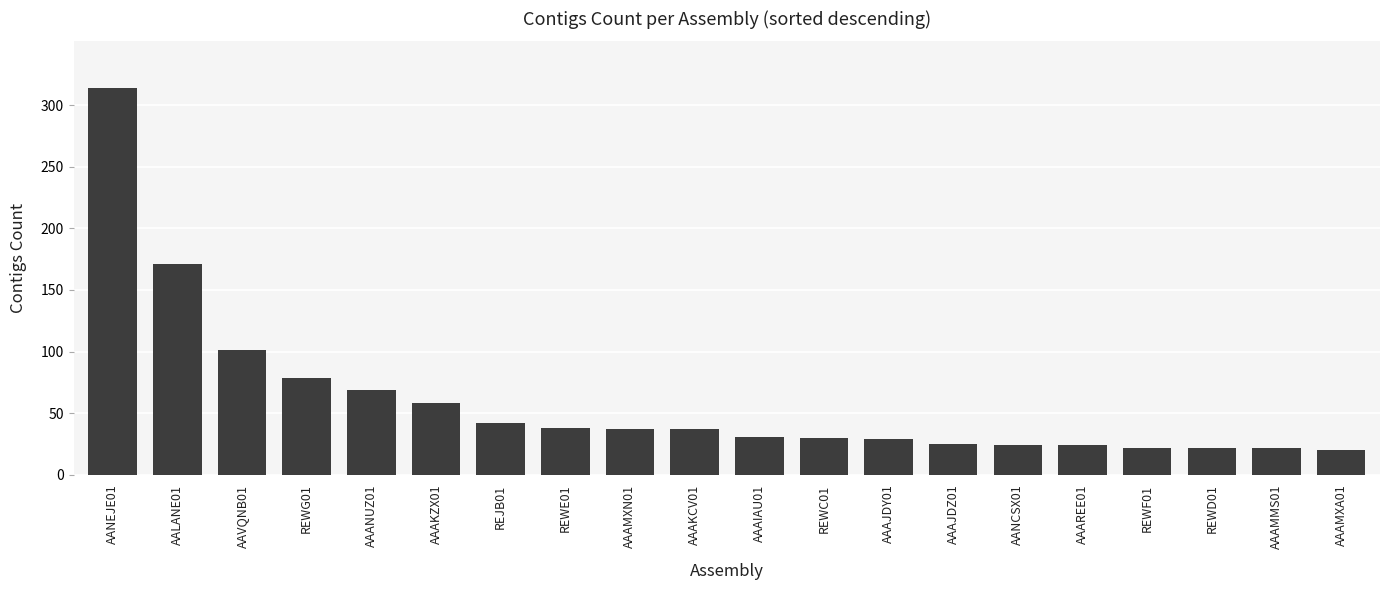

Is it true that the value at AAAJDY01 is 40?

False